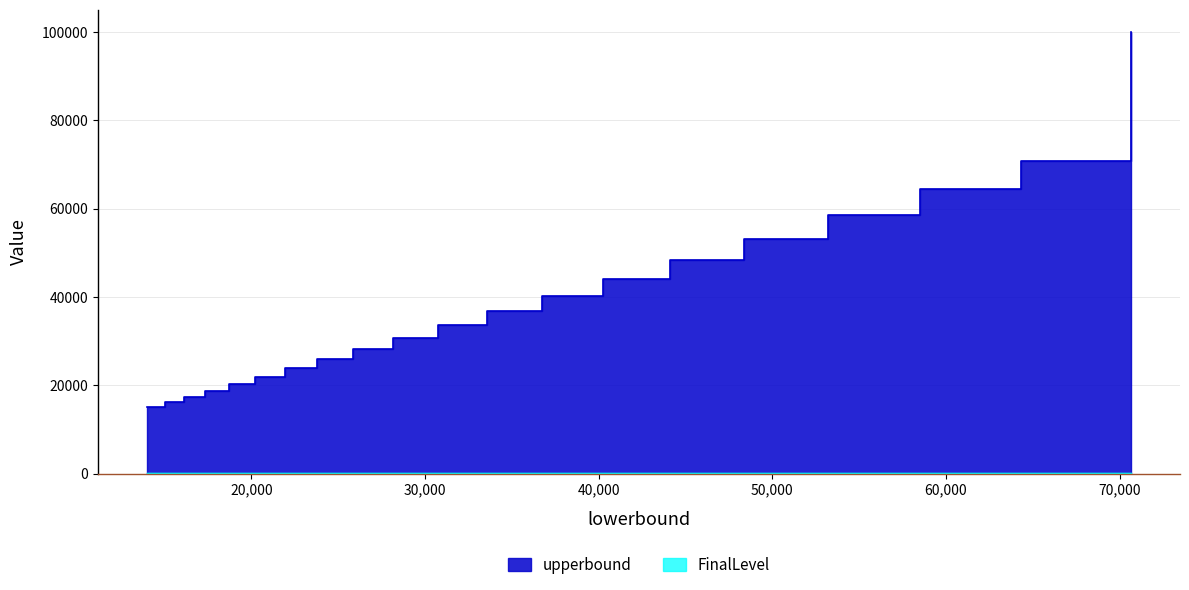

At which category is the sum across all series the highest?

70650